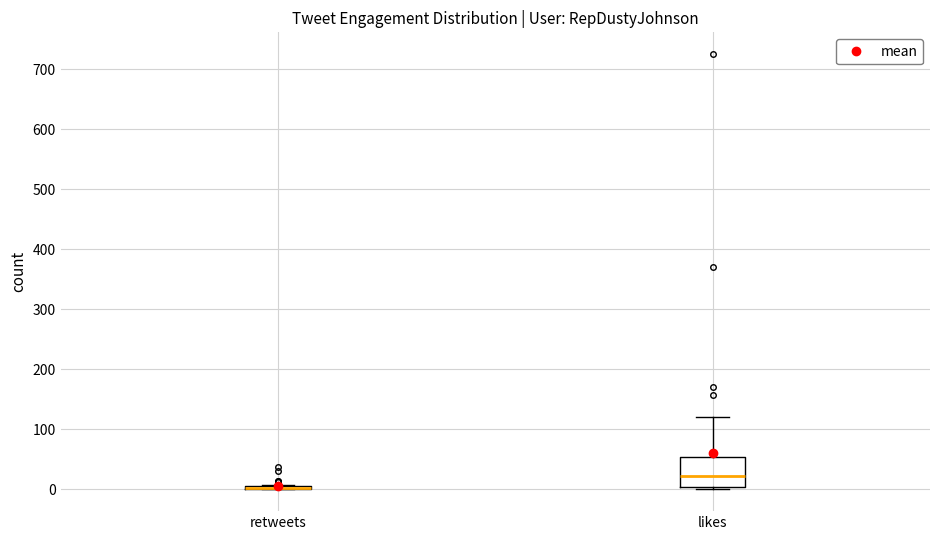

Which box is the tallest, from its lower edge to its upper edge?

likes